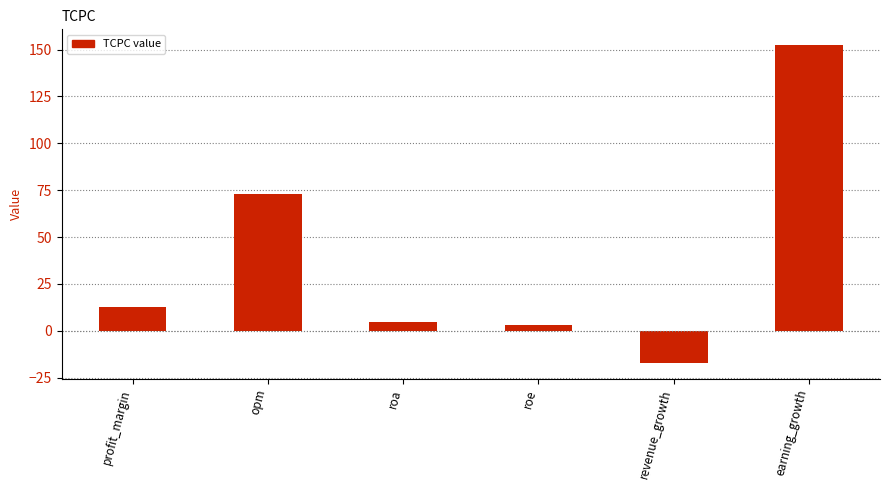

At which category does the chart reach its minimum across all series?

revenue_growth